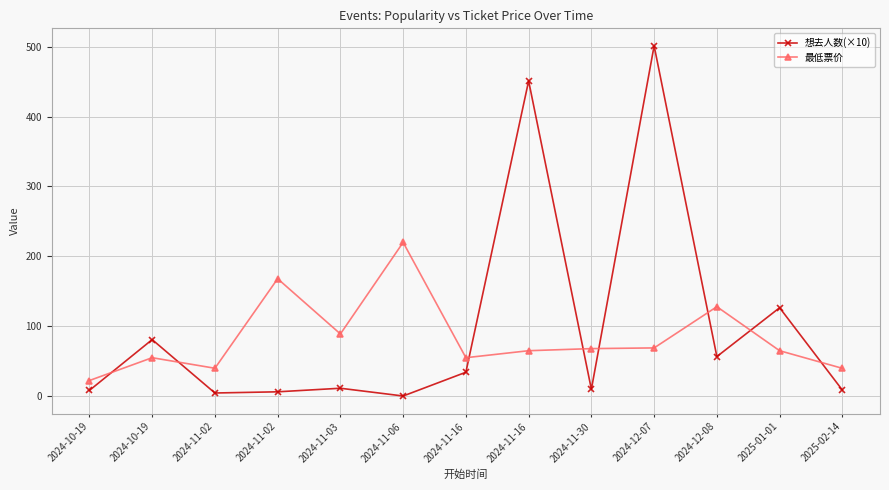

True or false: 想去人数(×10) has more than 1 points higher than both neighbors.

True